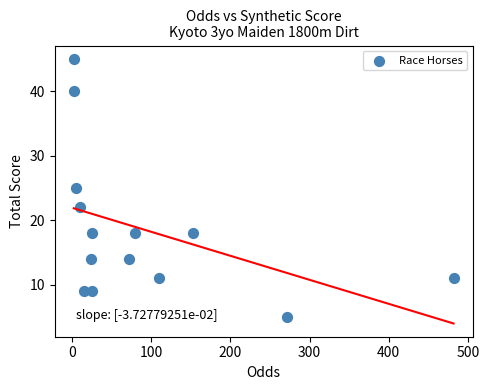

What is the range of Y values (max minus min)?

40